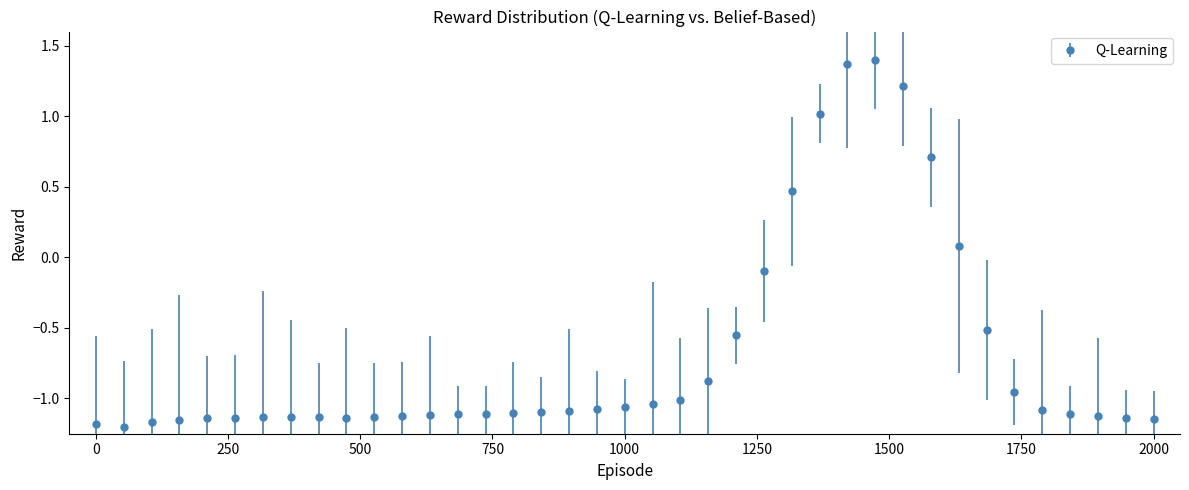

What is the difference between the maximum and minimum values?

2.6